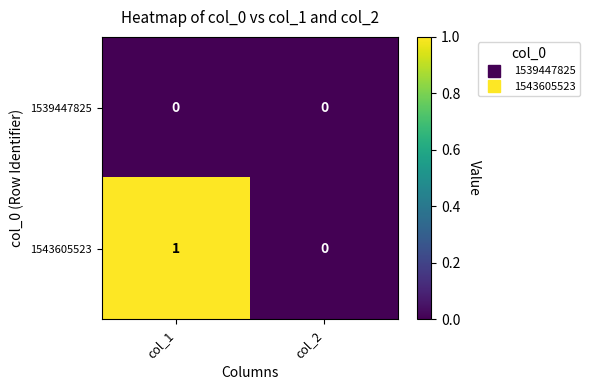

At which label is 1543605523 closest to 0?

col_2